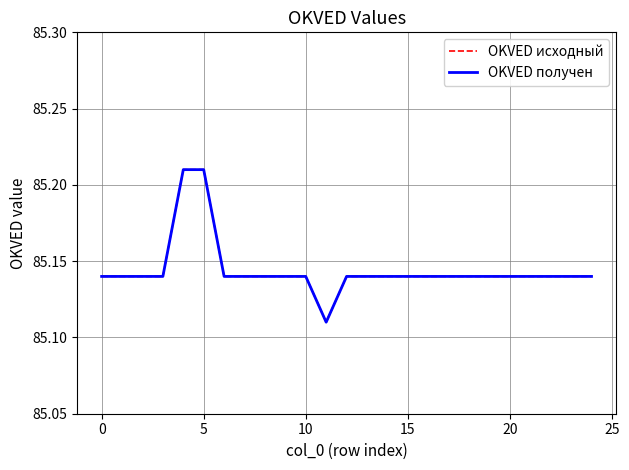

At which label is OKVED получен closest to 85?

11